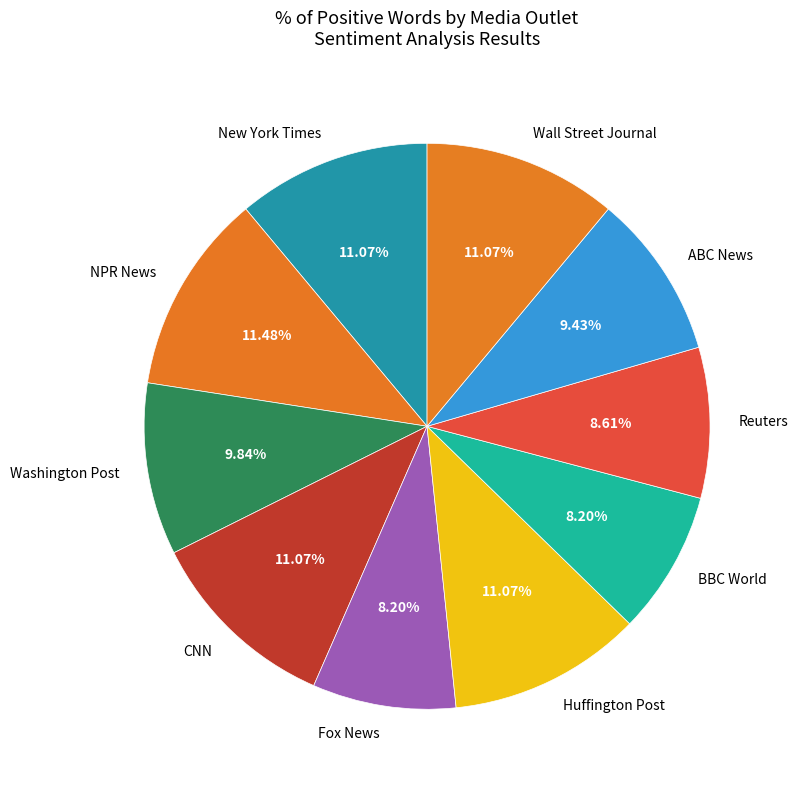

Does CNN represent more than half of the total?

No